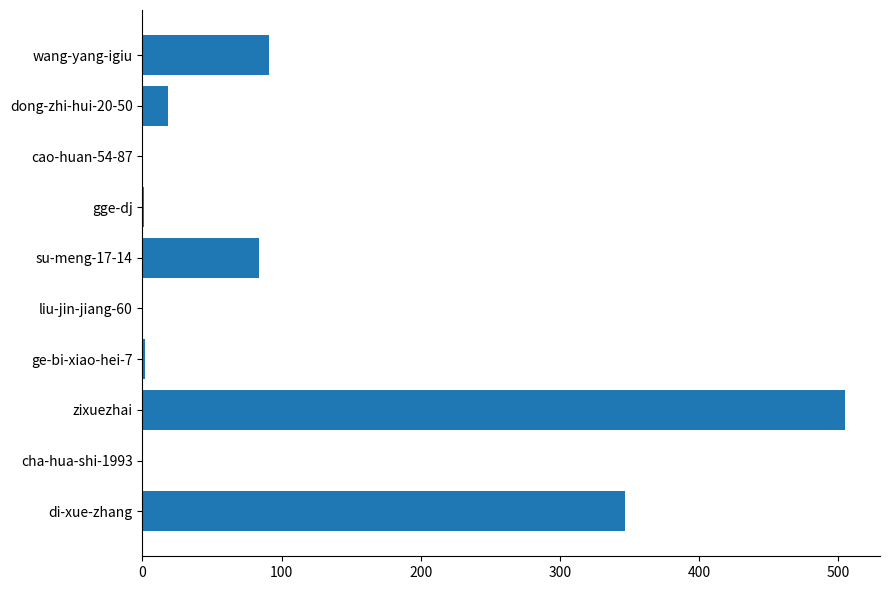

Does the chart contain stacked bars?

No